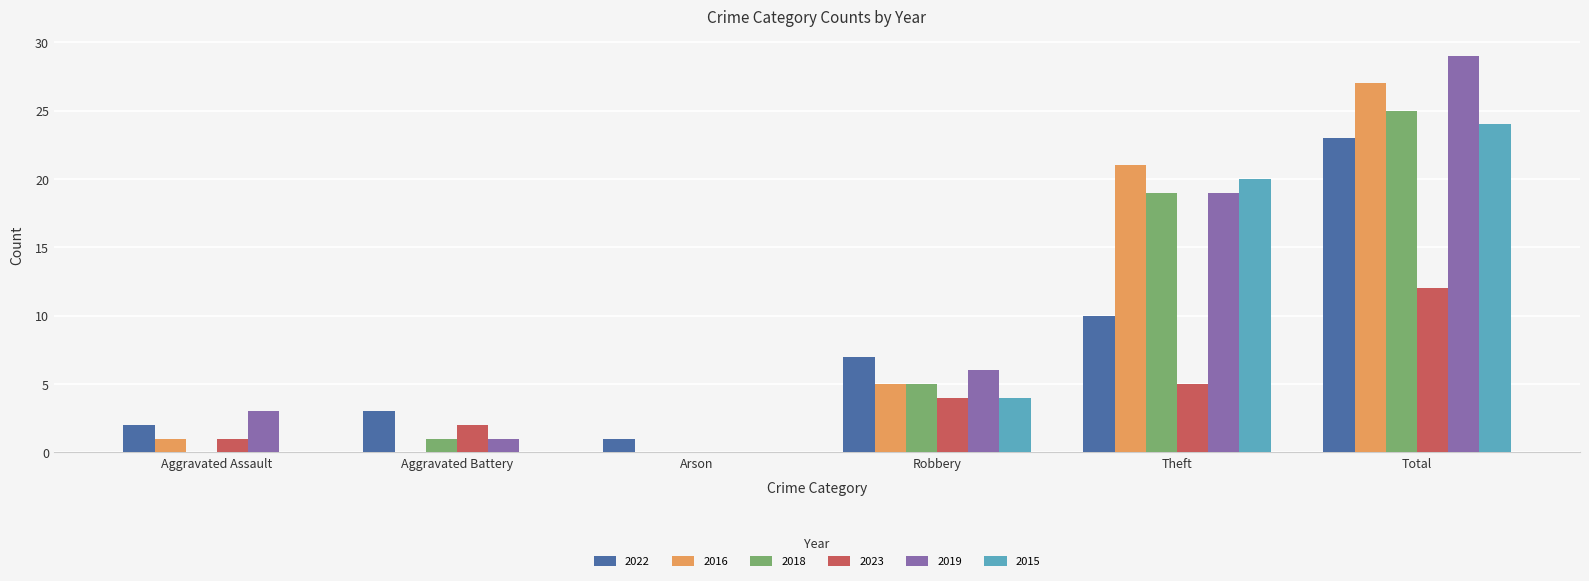

At which category does the chart reach its peak across all series?

Total